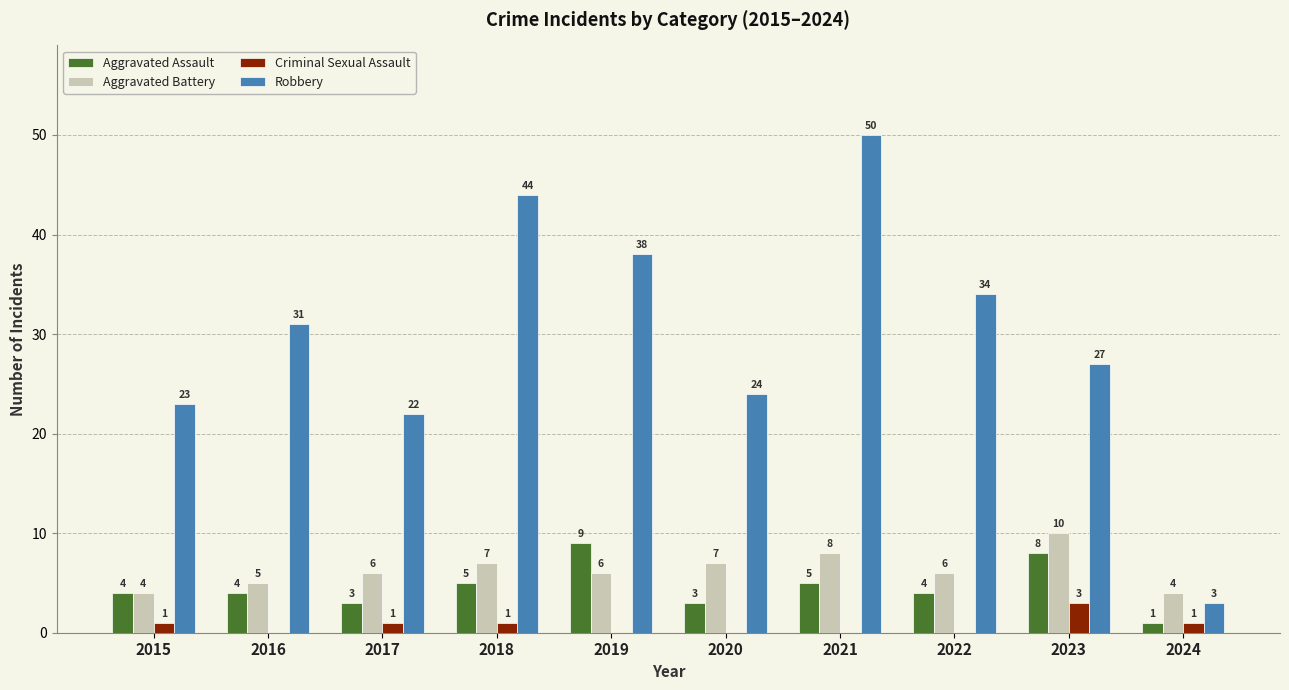

How many Aggravated Battery values are between 5 and 7?

6